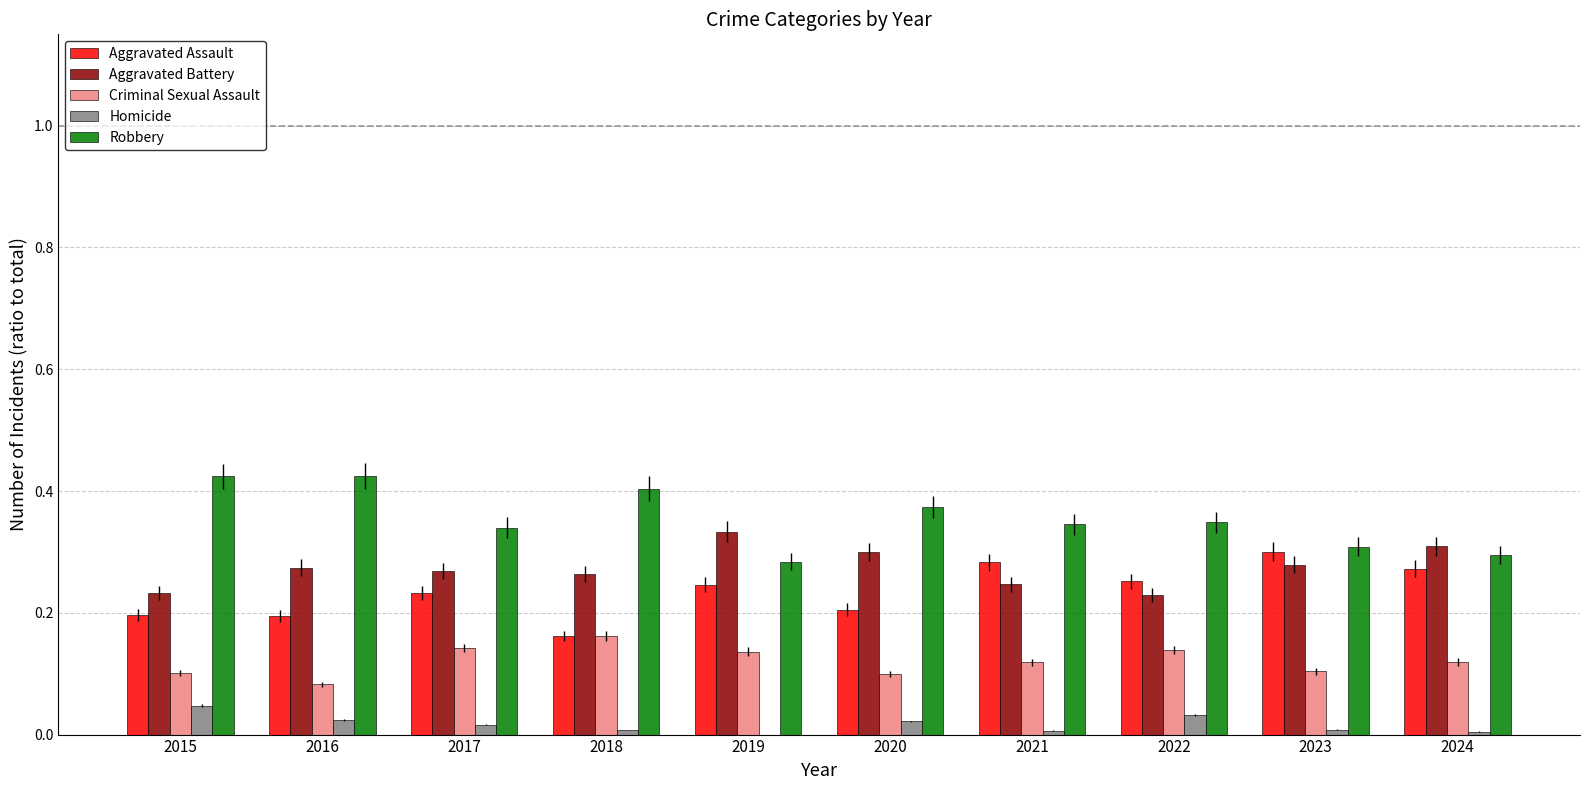

Is it true that Aggravated Battery equals 0.2 at 2017?

False